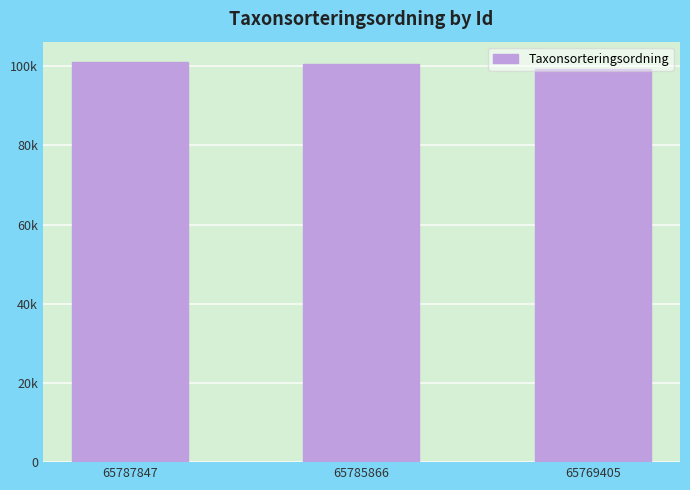

Reading right to left, list all the values displayed in this chart.

65769405=99398	65785866=100560	65787847=101120